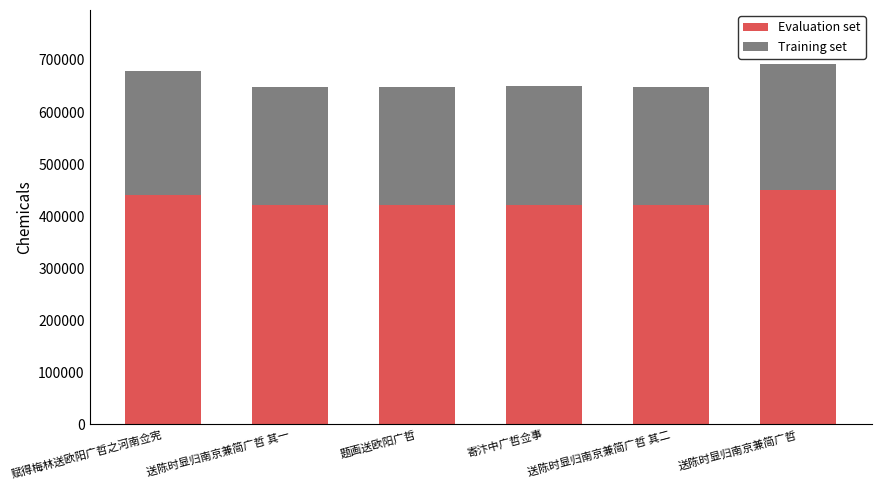

How many data points in Evaluation set are less than 421968?

3